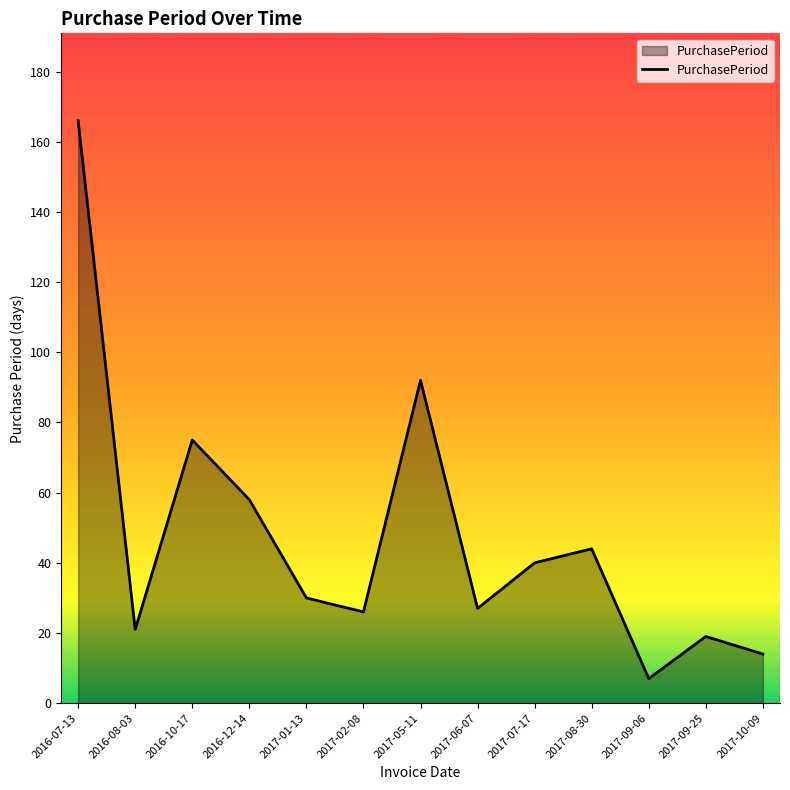

What is the greatest value displayed?

166